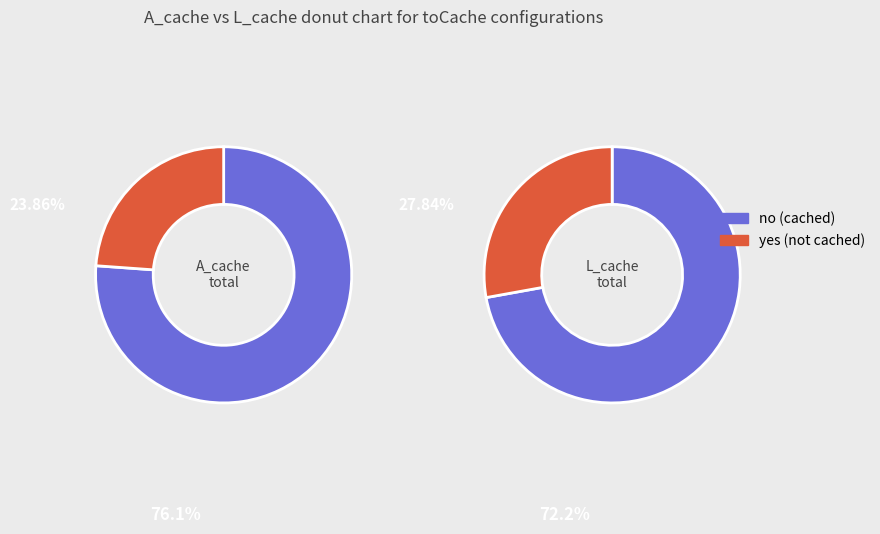

Do [2] and [0 1 2 3] together represent more than half of the pie?

No